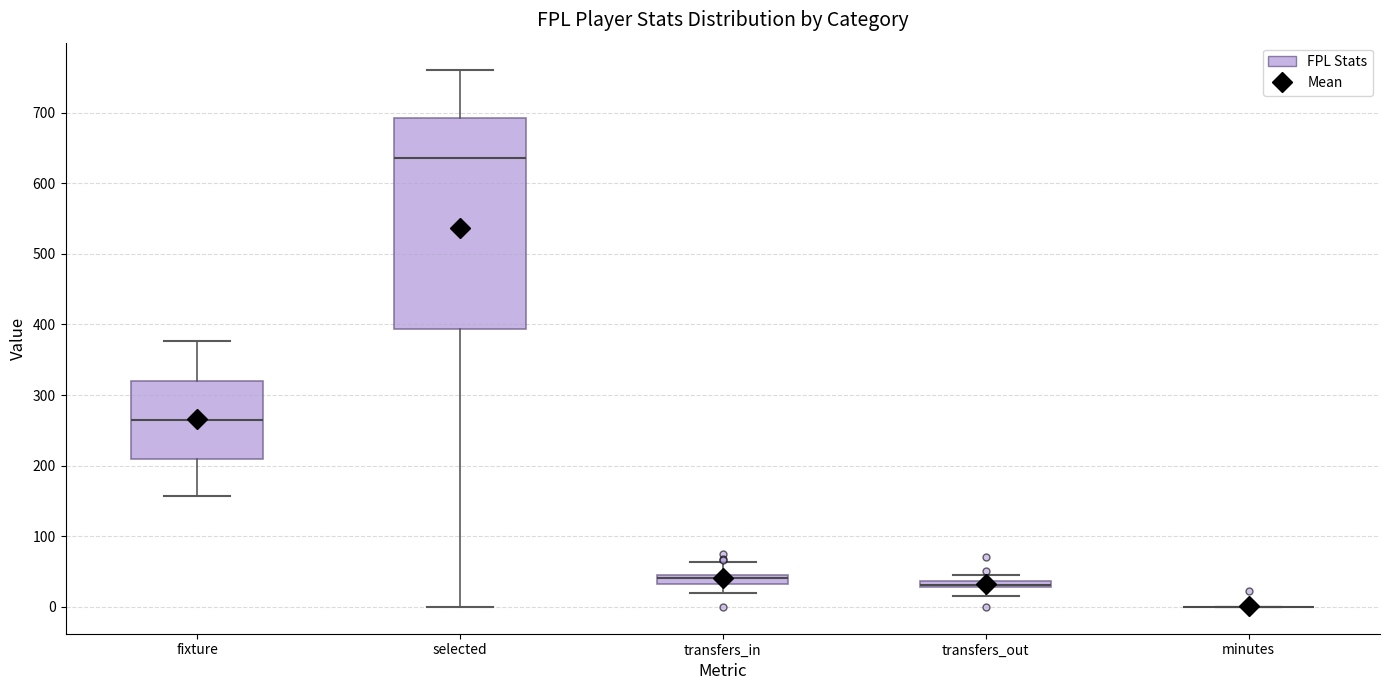

Where is the lower edge of the box for transfers_out on the y-axis? The values are not printed on the chart, so give them approximately, as read against the axis.

30